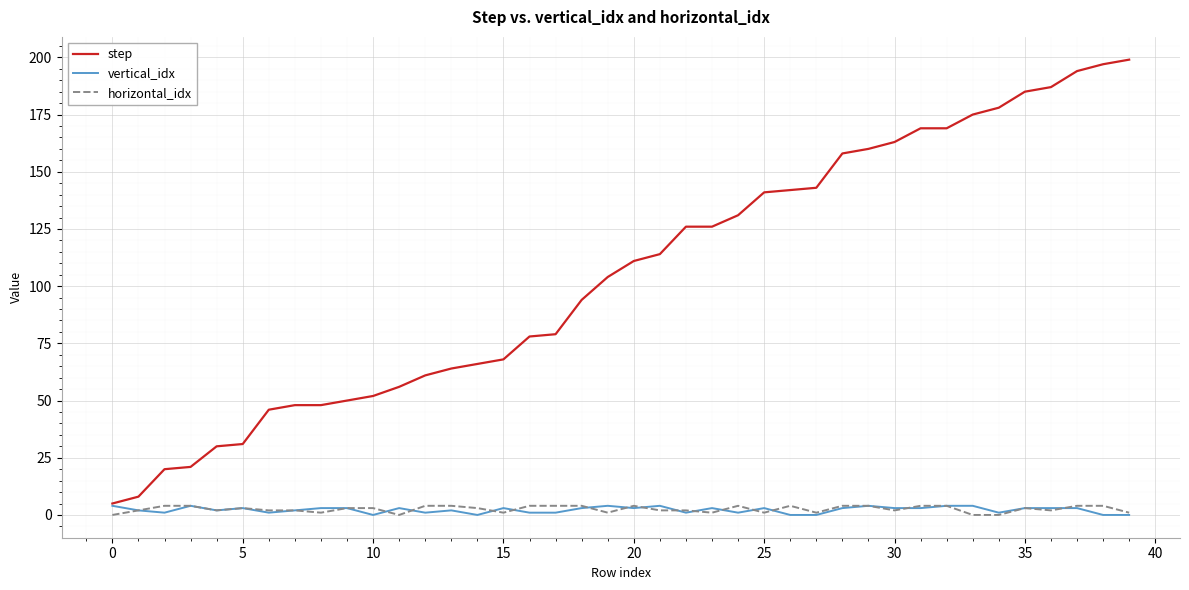

Reading left to right, transcribe all the data shown in this chart.

step: 5	8	20	21	30	31	46	48	48	50	52	56	61	64	66	68	78	79	94	104	111	114	126	126	131	141	142	143	158	160	163	169	169	175	178	185	187	194	197	199
vertical_idx: 4	2	1	4	2	3	1	2	3	3	0	3	1	2	0	3	1	1	3	4	3	4	1	3	1	3	0	0	3	4	3	3	4	4	1	3	3	3	0	0
horizontal_idx: 0	2	4	4	2	3	2	2	1	3	3	0	4	4	3	1	4	4	4	1	4	2	2	1	4	1	4	1	4	4	2	4	4	0	0	3	2	4	4	1